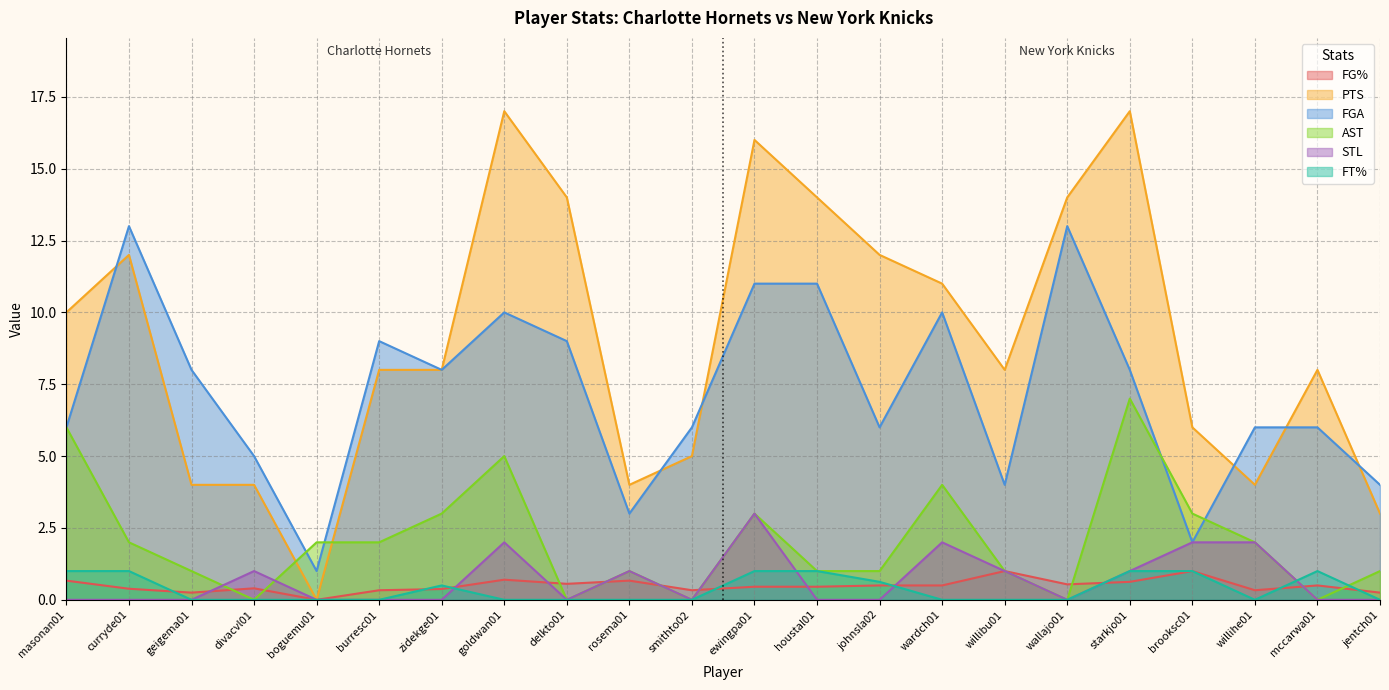

List the series in order of their peak value, lowest first.

FG%, FT%, STL, AST, FGA, PTS